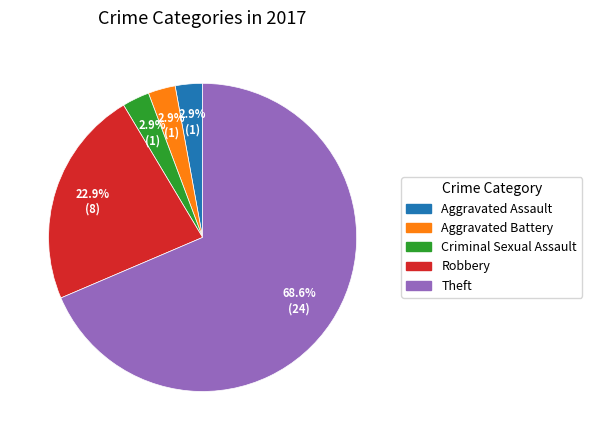

Do Aggravated Battery and Aggravated Assault together represent more than half of the pie?

No